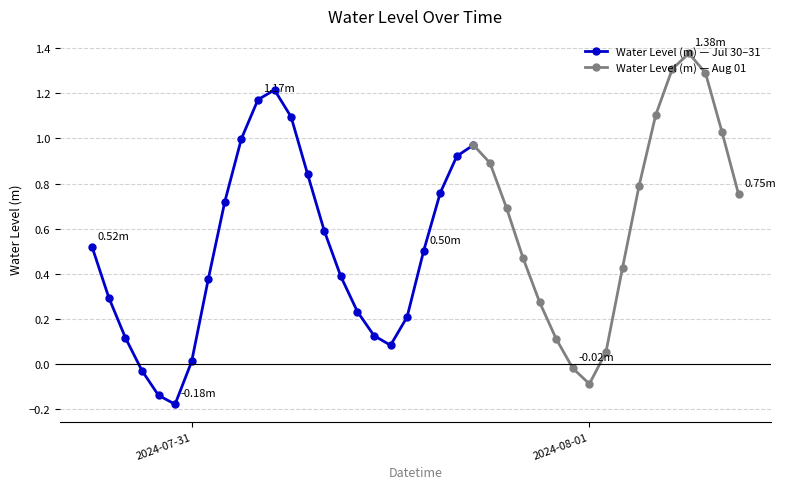

Reading left to right, transcribe all the data shown in this chart.

0.5	0.3	0.1	-0.0	-0.1	-0.2	0.0	0.4	0.7	1.0	1.2	1.2	1.1	0.8	0.6	0.4	0.2	0.1	0.1	0.2	0.5	0.8	0.9	1.0	0.9	0.7	0.5	0.3	0.1	-0.0	-0.1	0.1	0.4	0.8	1.1	1.3	1.4	1.3	1.0	0.8